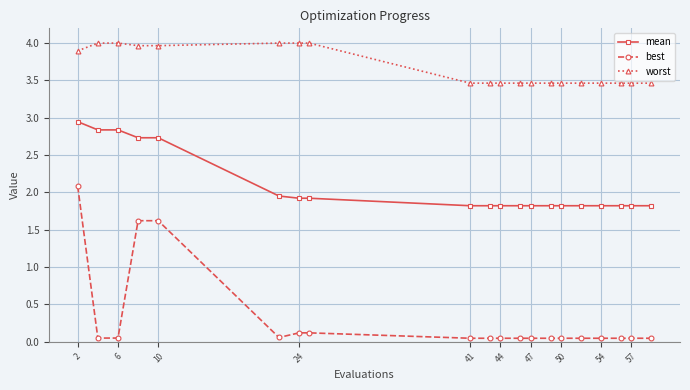

True or false: best and worst cross at least once.

False